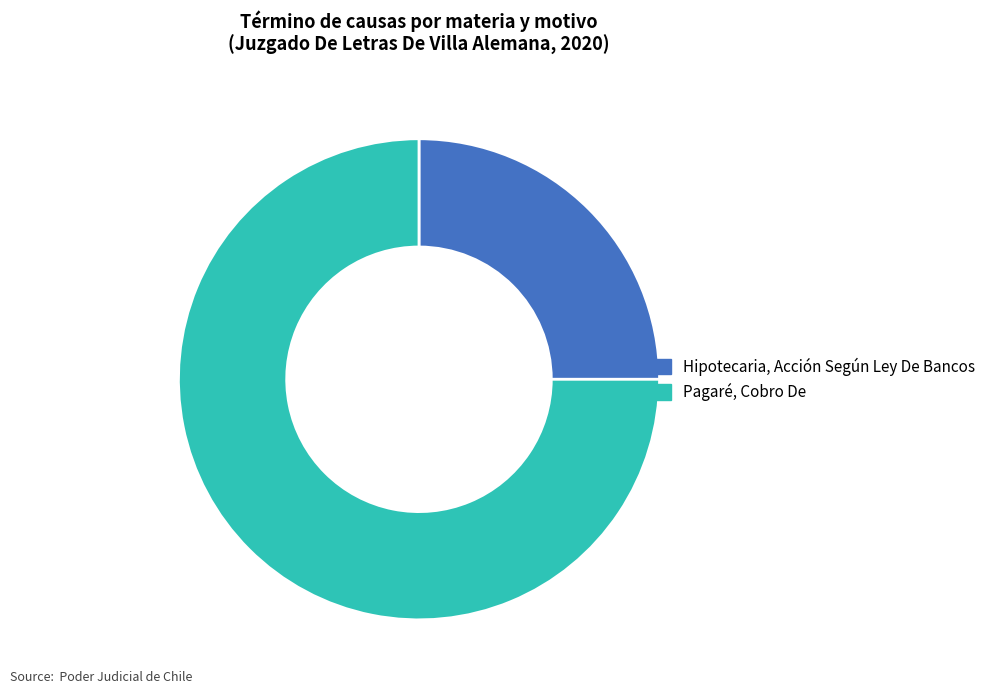

Do Pagaré, Cobro De and Hipotecaria, Acción Según Ley De Bancos together represent more than half of the pie?

Yes